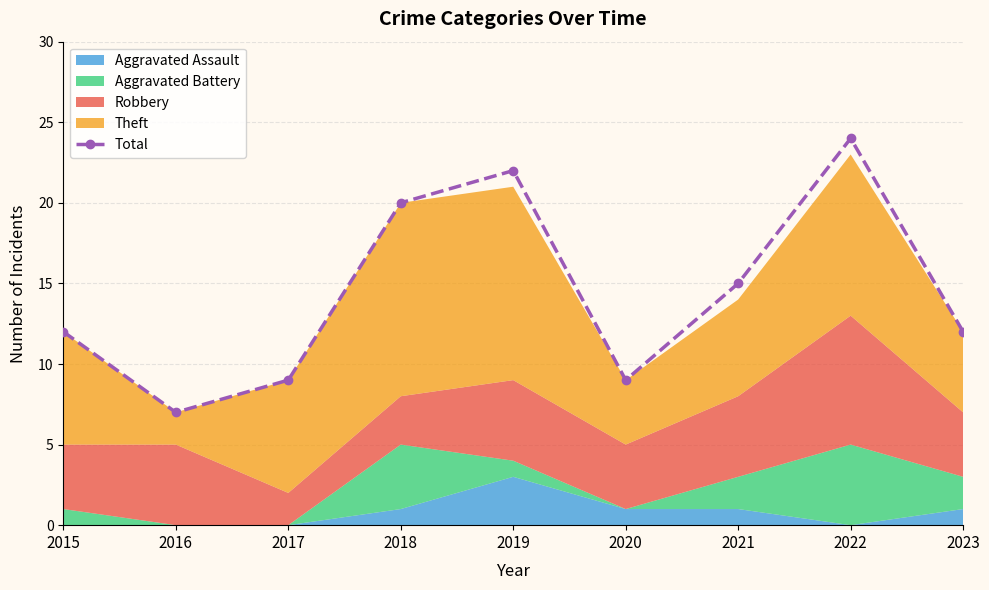

Rank the categories by value from lowest to highest.

2016, 2017, 2020, 2015, 2023, 2021, 2018, 2019, 2022